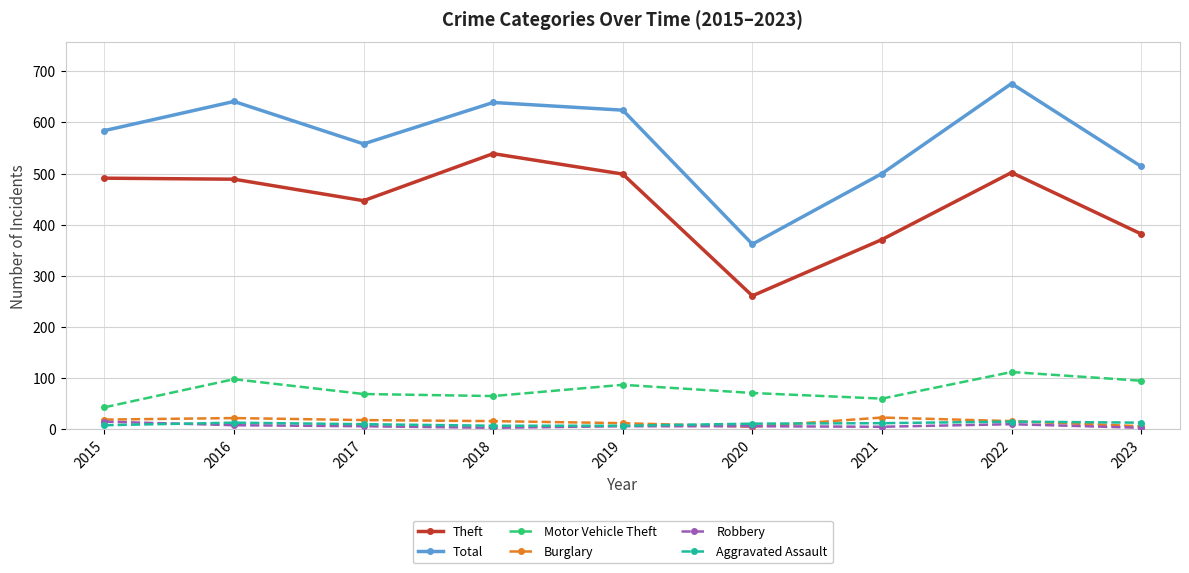

How many values in the Motor Vehicle Theft series are below 71?

4